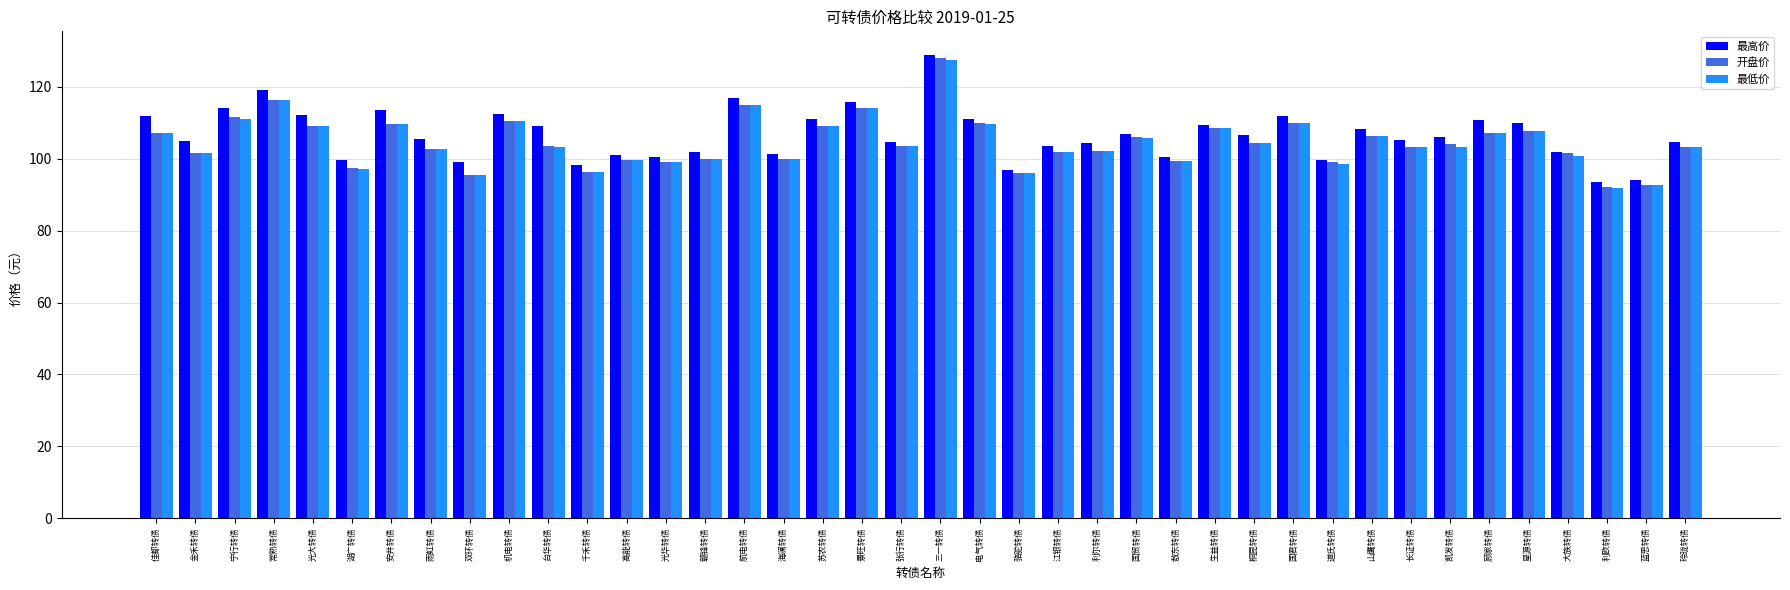

What is the average value of the 开盘价 series?

104.6